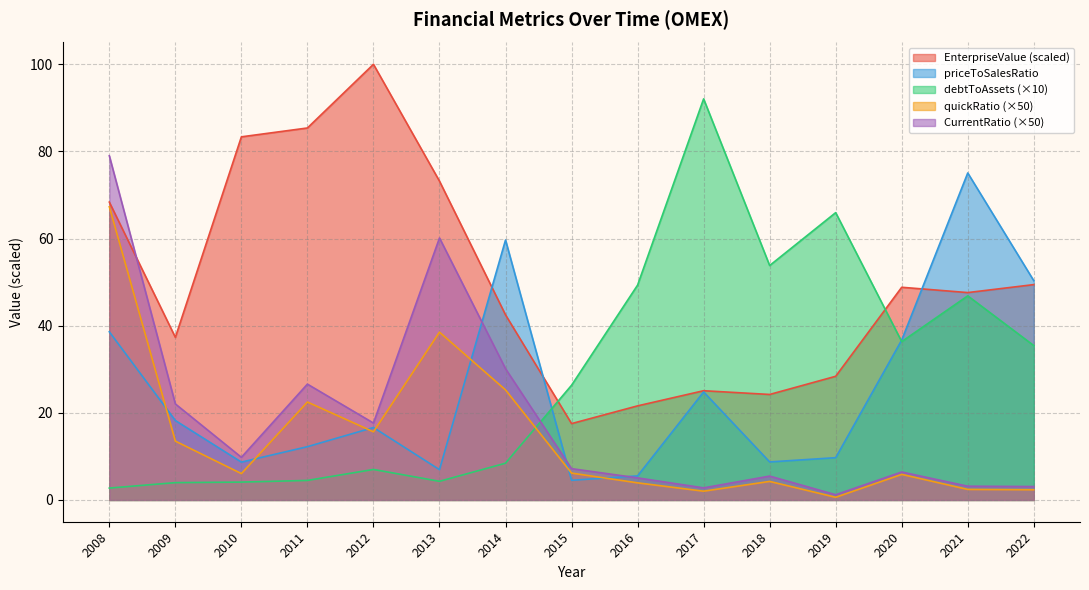

What is the value of the priceToSalesRatio point at the 7th from the left?

59.7